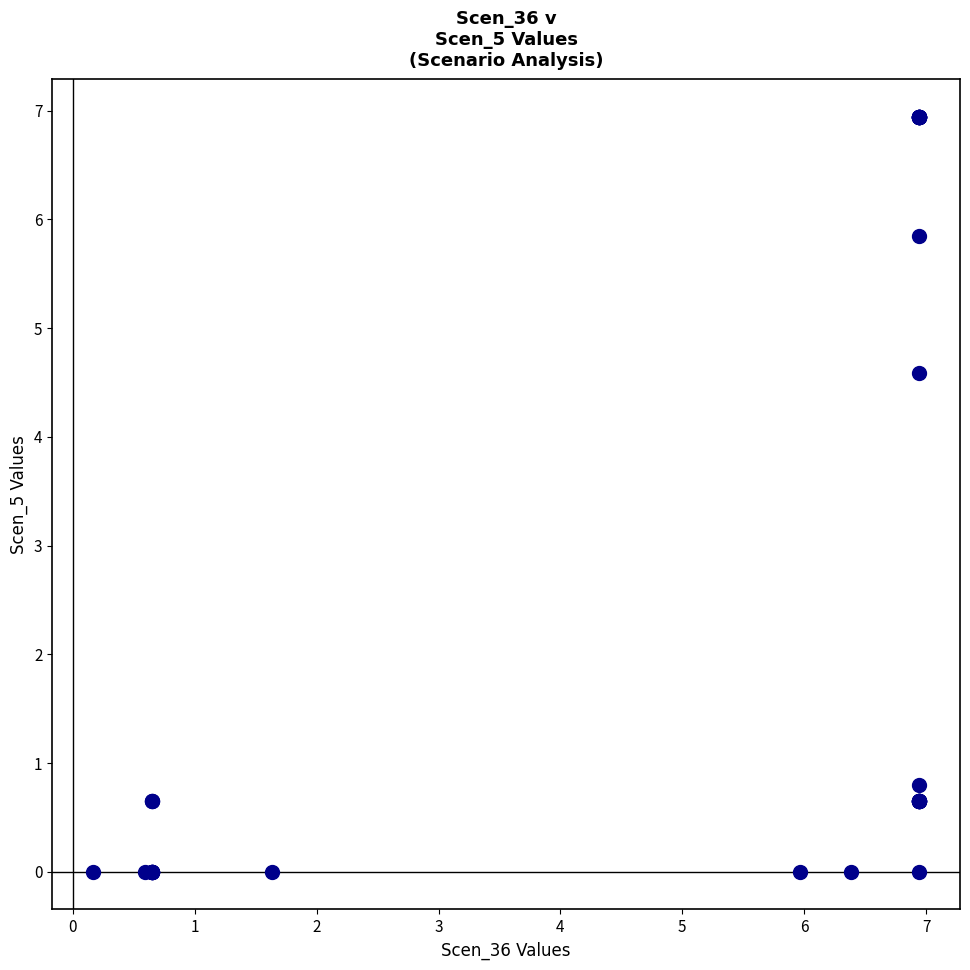

What Y value in the scatter plot is closest to 3?

4.6